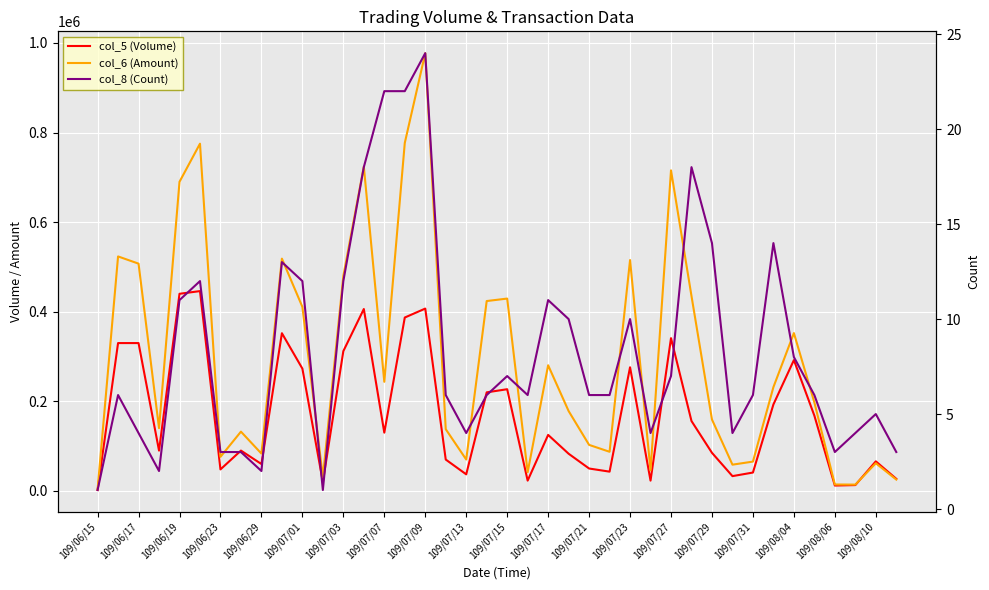

Where is col_8 (Count) nearest to the value 12?

109/07/01